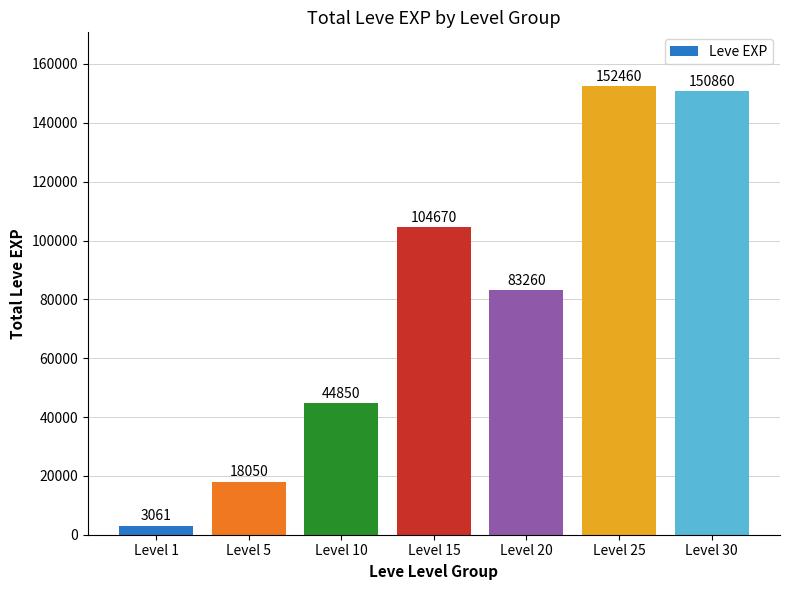

What is the difference between the second highest and minimum values?

147799